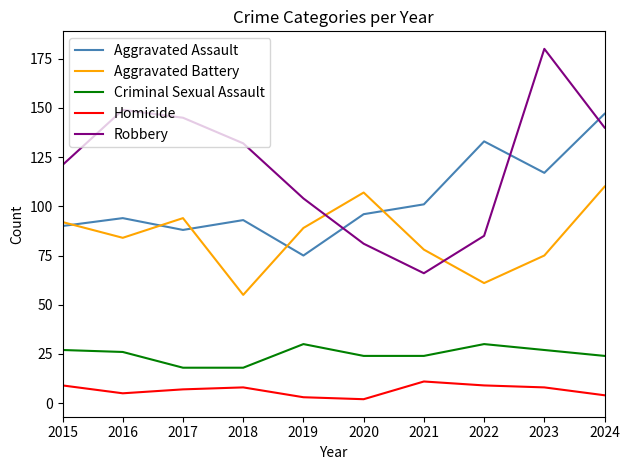

Does the chart display data point markers on the line(s)?

No